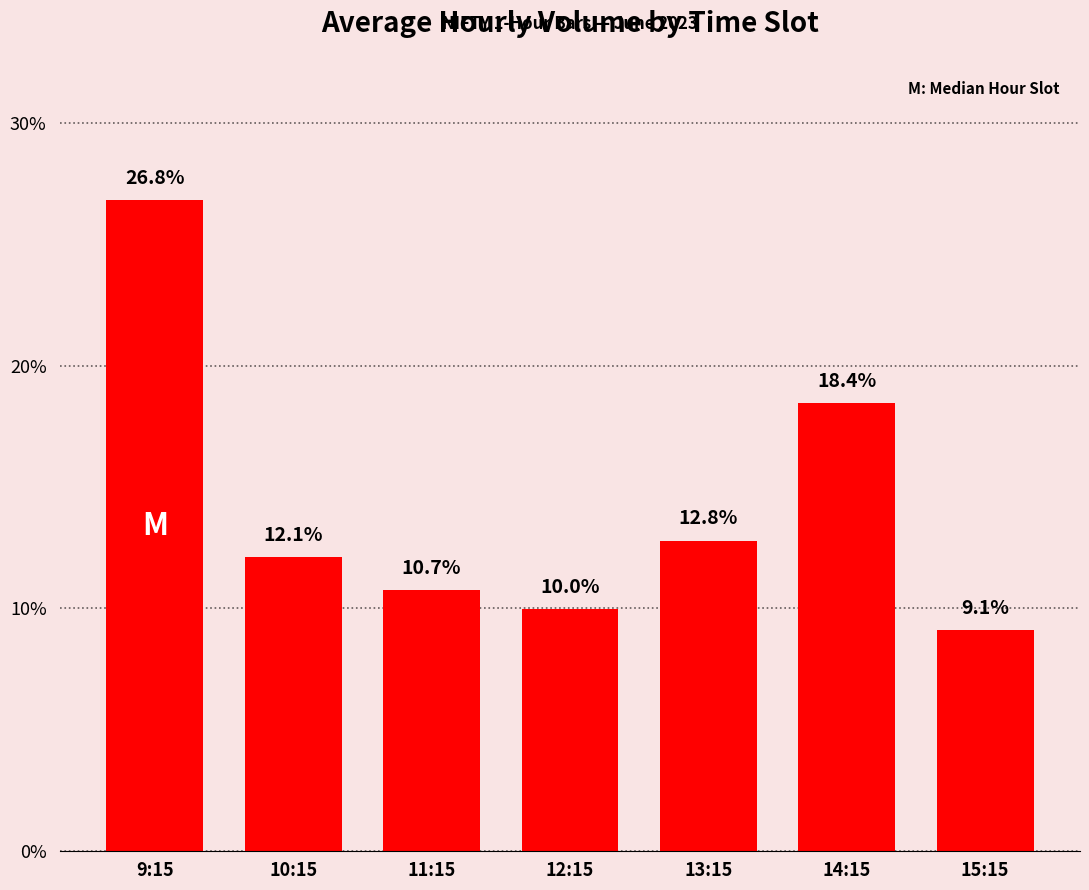

List the labels in order of value, largest first.

9:15, 14:15, 13:15, 10:15, 11:15, 12:15, 15:15